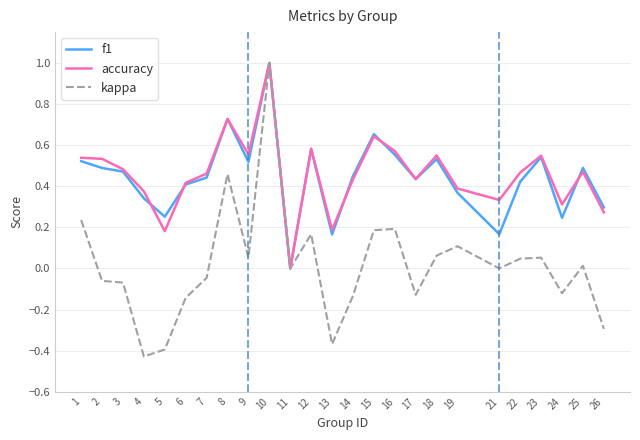

What is the sum of the accuracy values at 23 and 25?

1.0